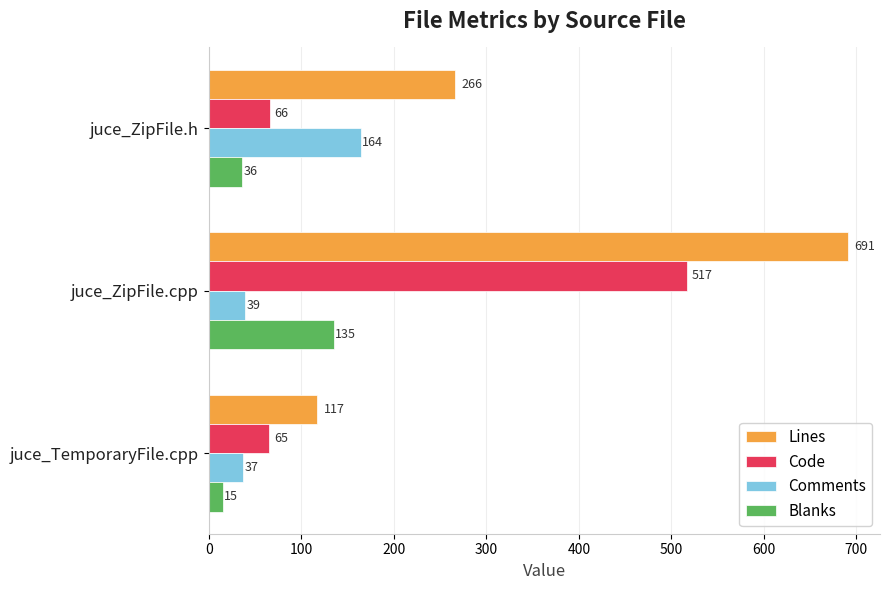

What is the sum of all Comments values?

240